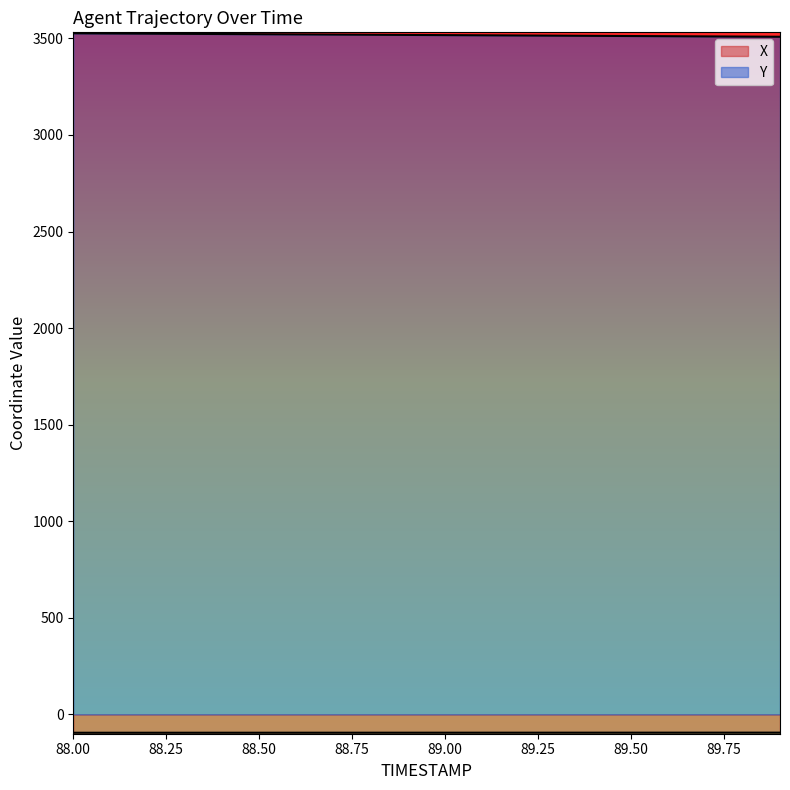

What is the difference between the X values at 89.3 and 88.8?

0.2